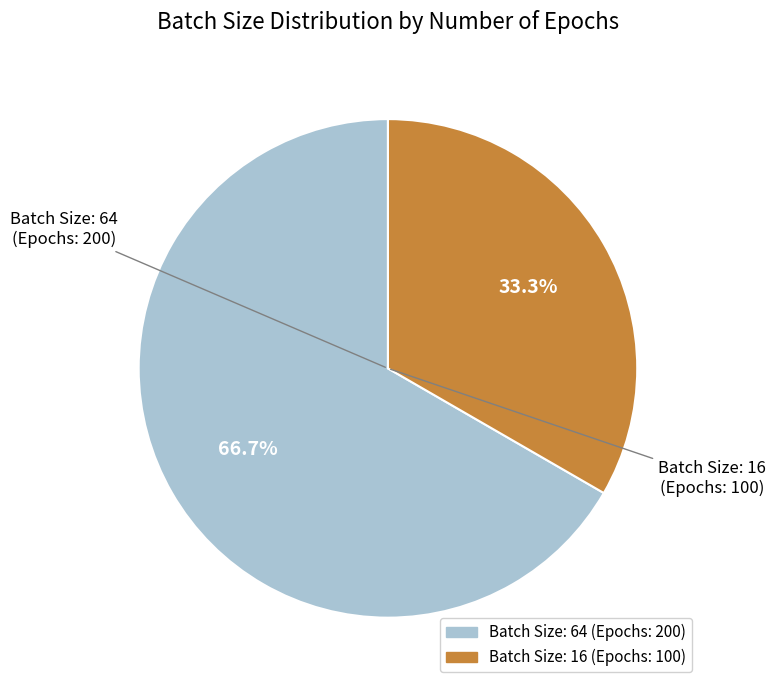

Is there a majority slice in this chart?

Yes